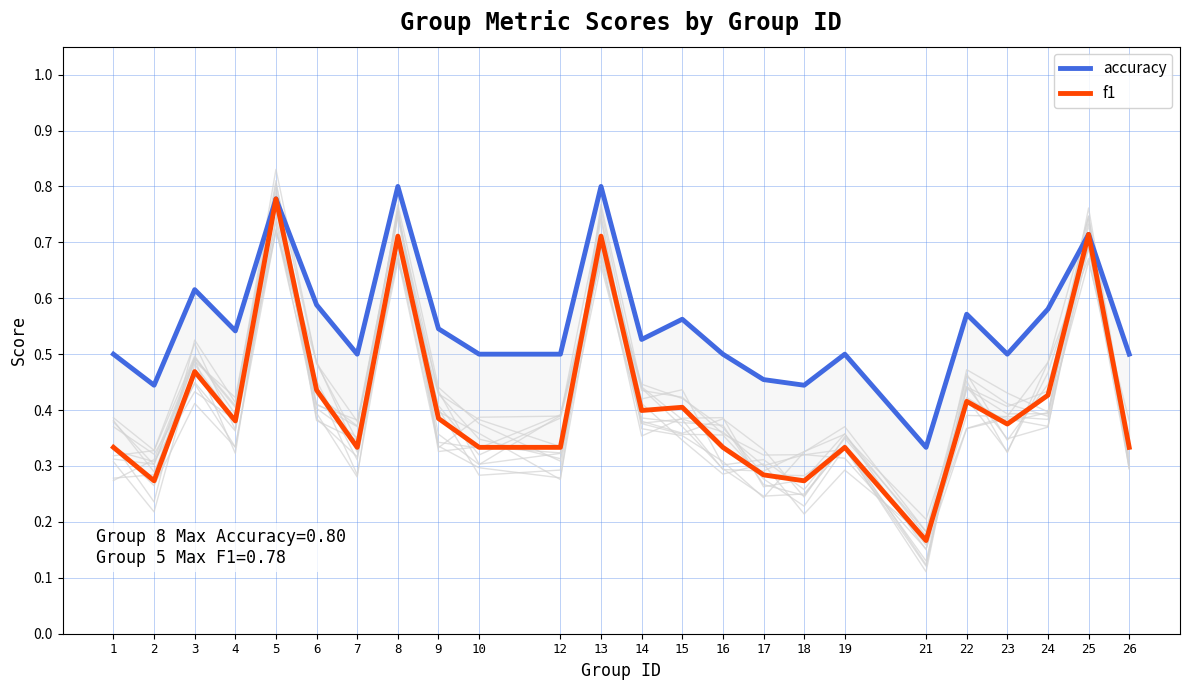

Which label corresponds to the largest value in the chart?

8